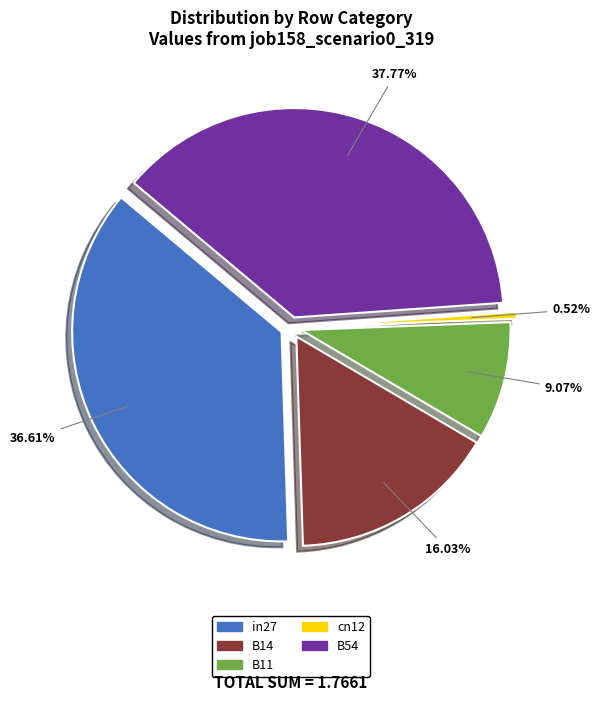

How many segments does this pie chart have?

5